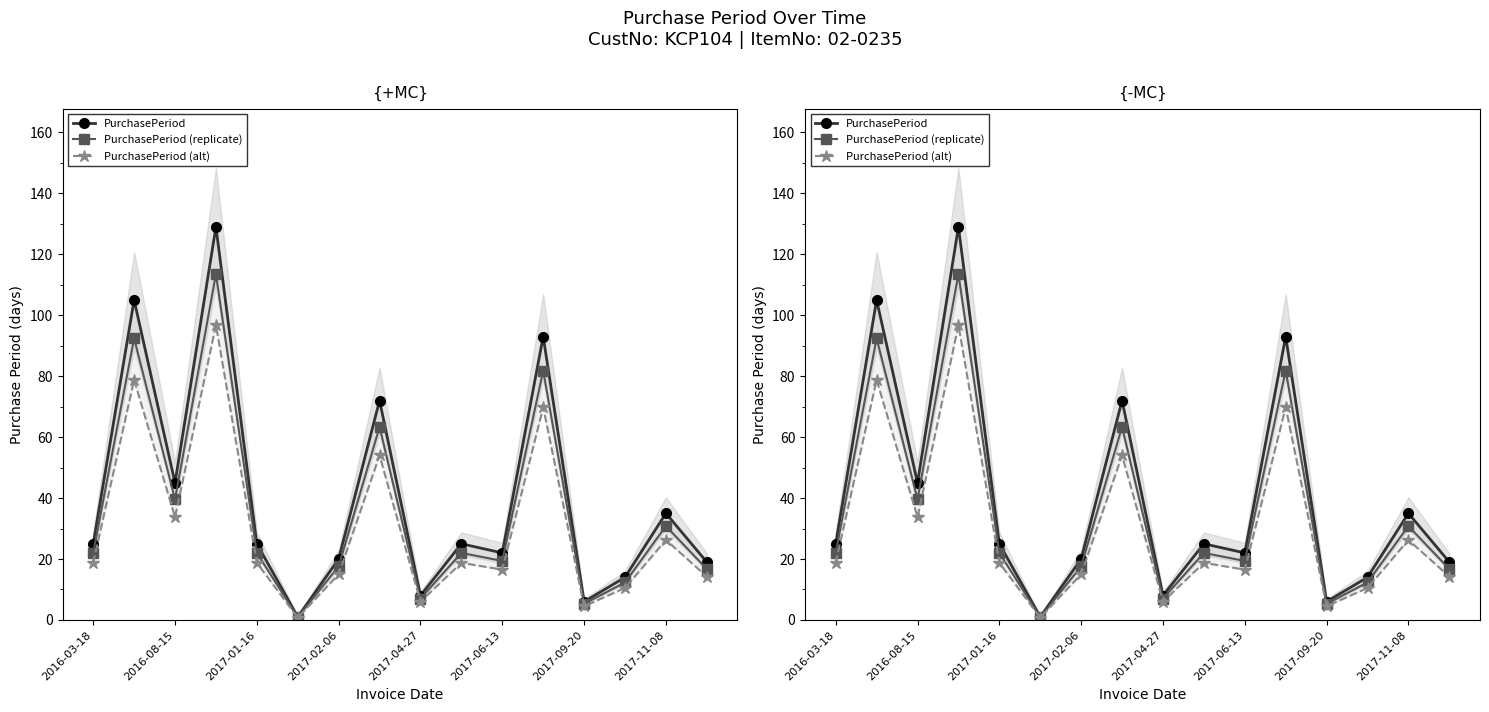

How many lines are shown in the chart?

3